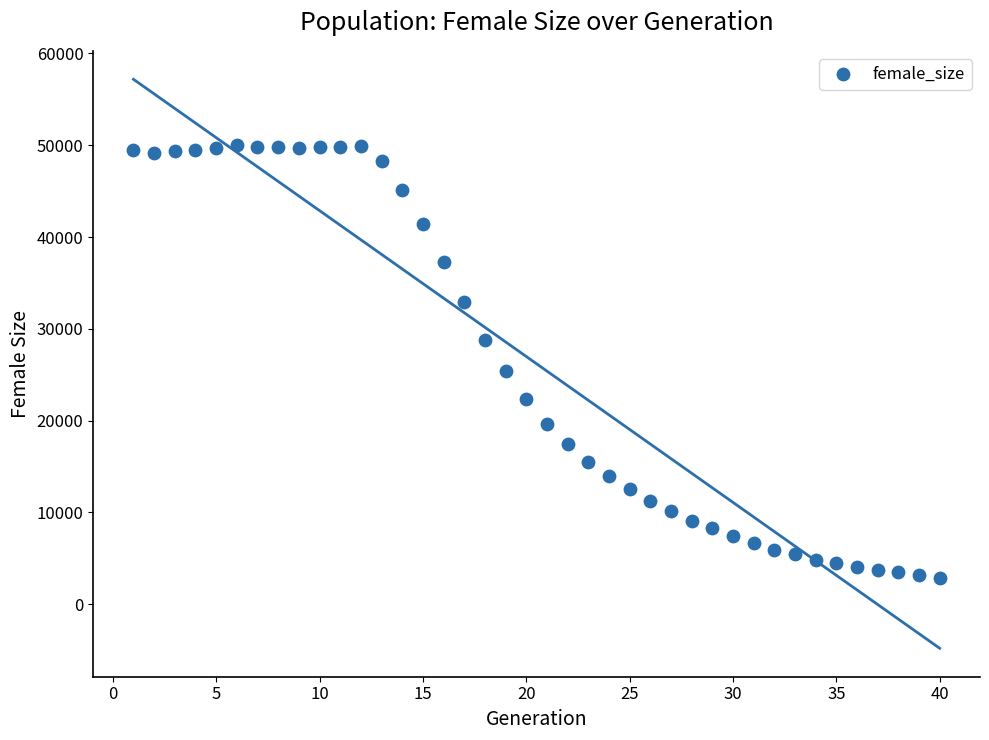

What is the range of Y values (max minus min)?

47211